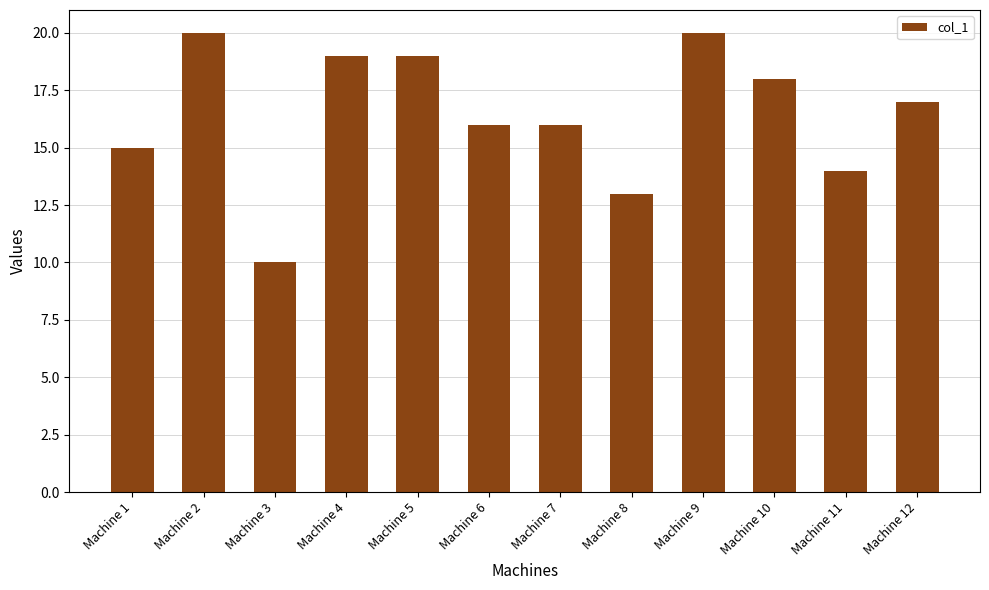

What is the change in value from Machine 2 to Machine 8?

-7